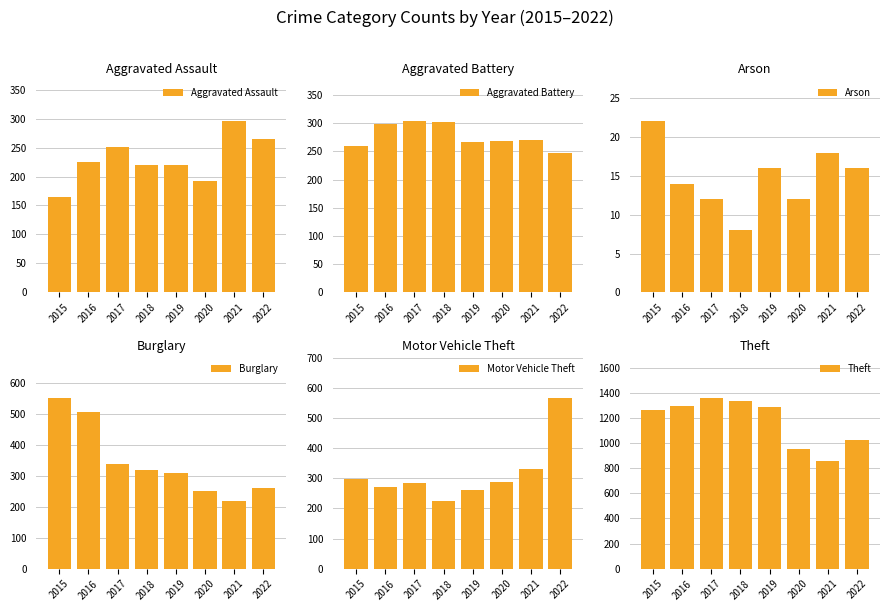

What is the sum of the Aggravated Battery values at 2015 and 2022?

508